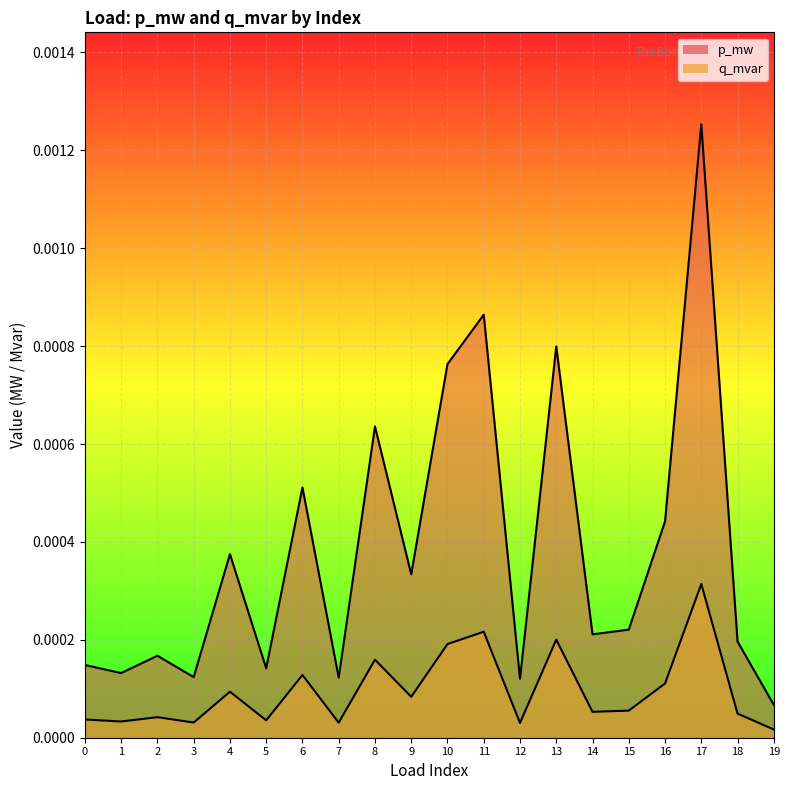

What are all the series names shown in the legend?

p_mw, q_mvar